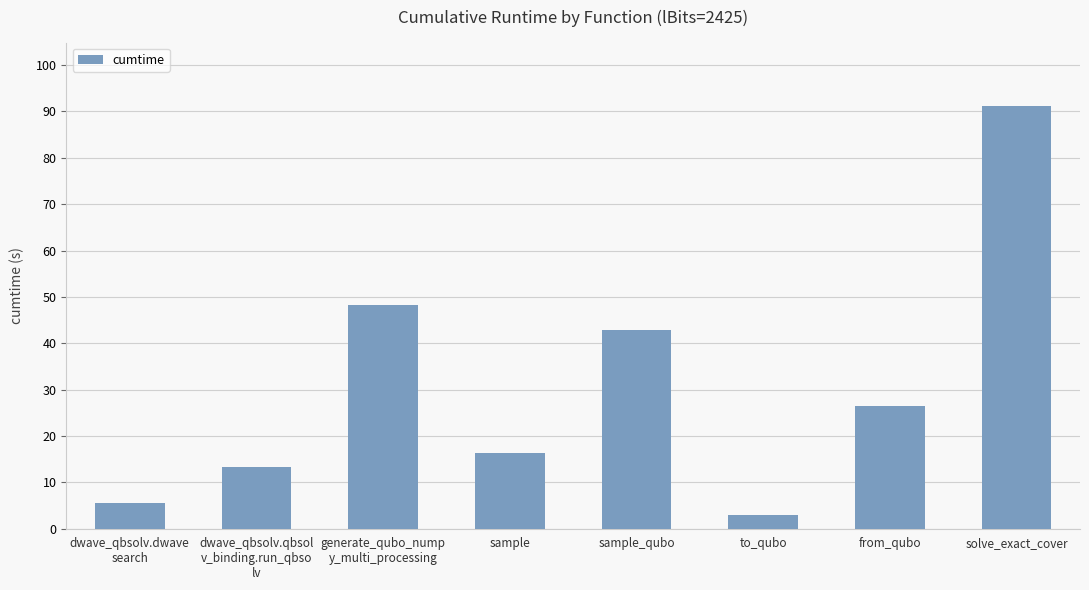

How many bars are there in total?

8